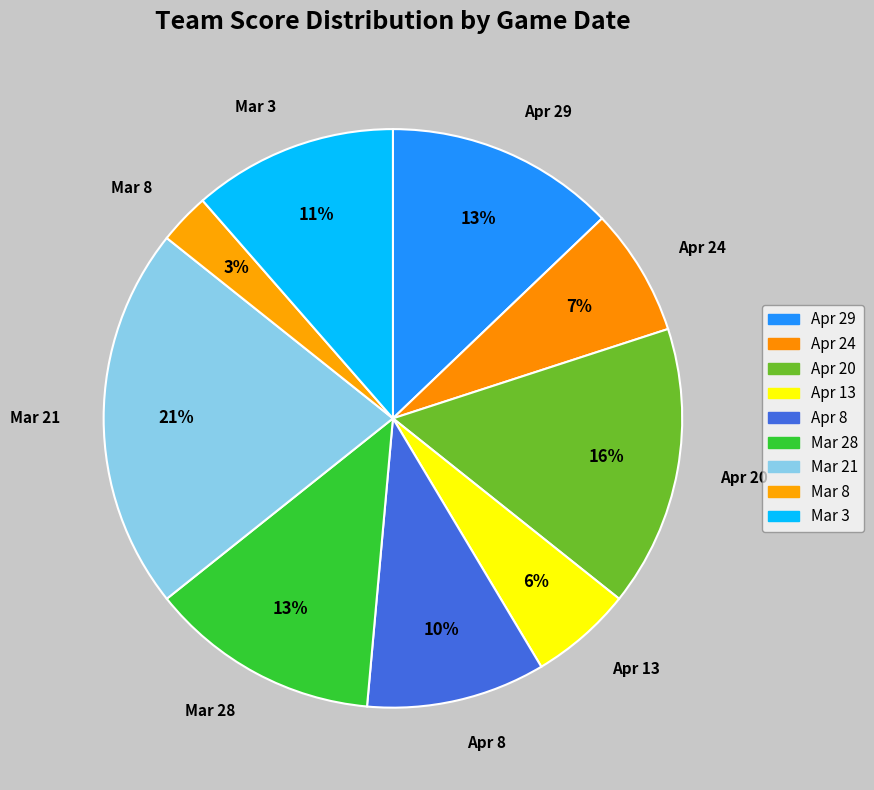

What percentage is the Apr 29 slice, to the nearest percent?

13%